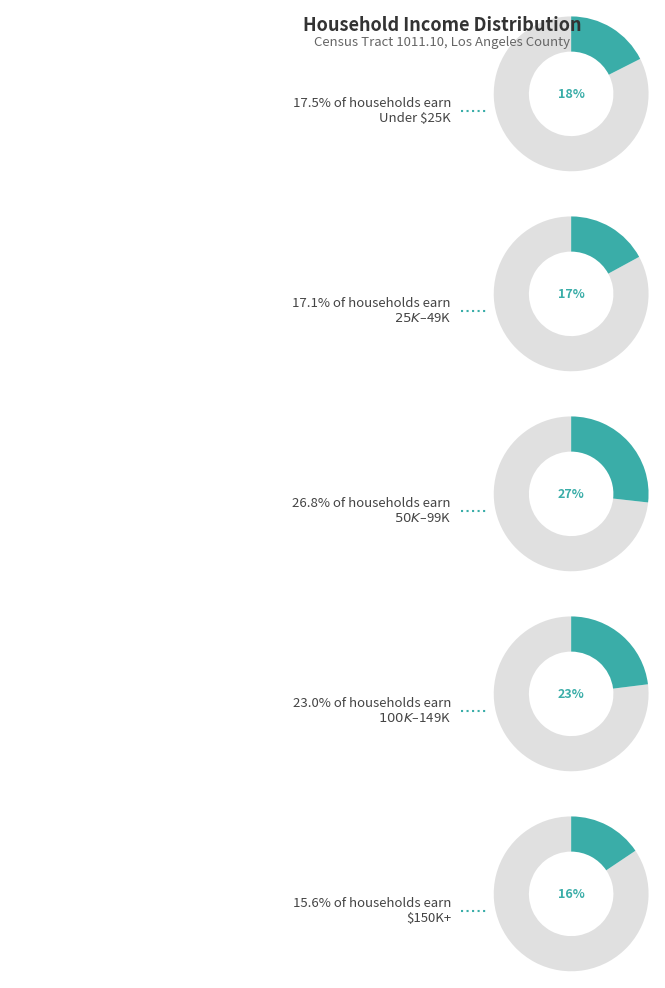

Does $30,000 to $34,999 account for over 50% of the chart?

No